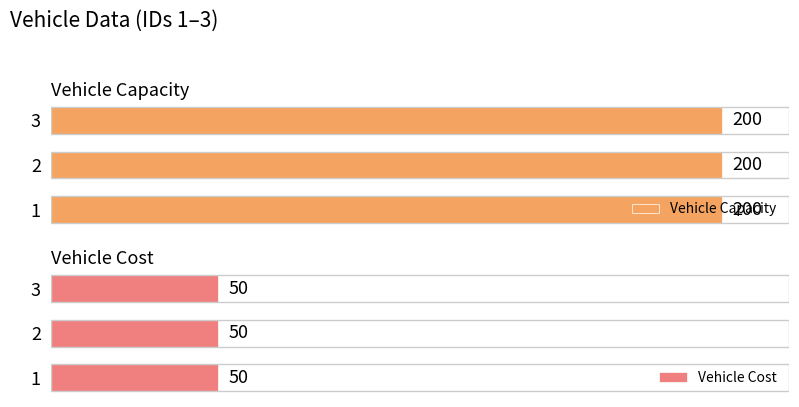

At 1, list the series in order from smallest to largest.

Vehicle Cost, Vehicle Capacity